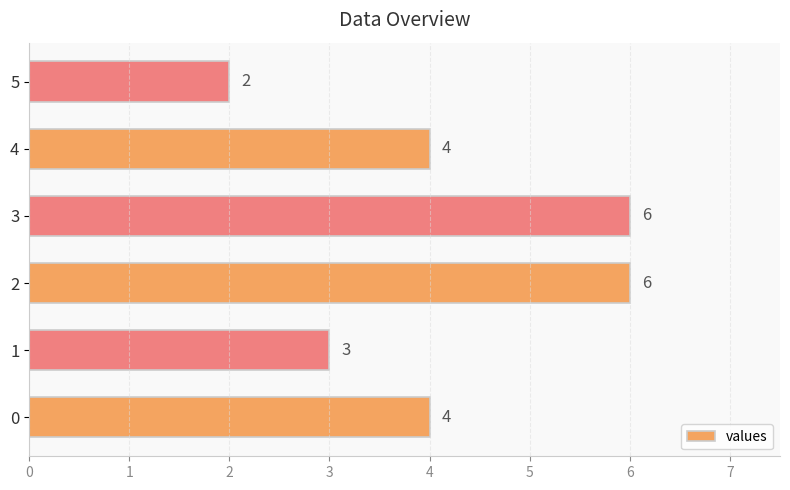

Reading top to bottom, what are all the values shown in this chart?

2	4	6	6	3	4